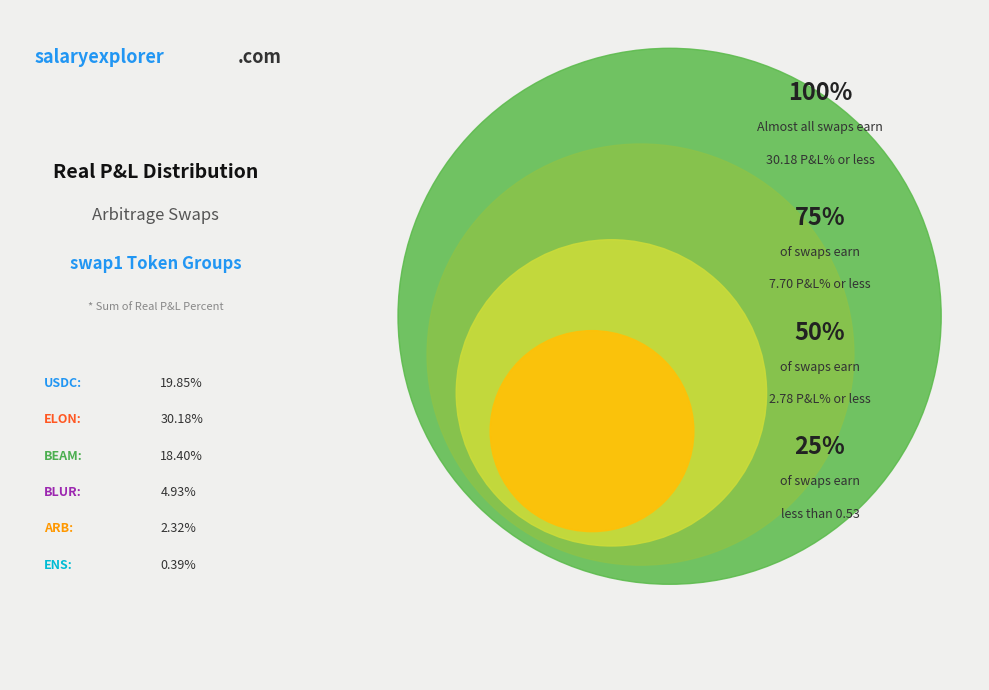

True or false: 20 accounts for 1% of the total.

False